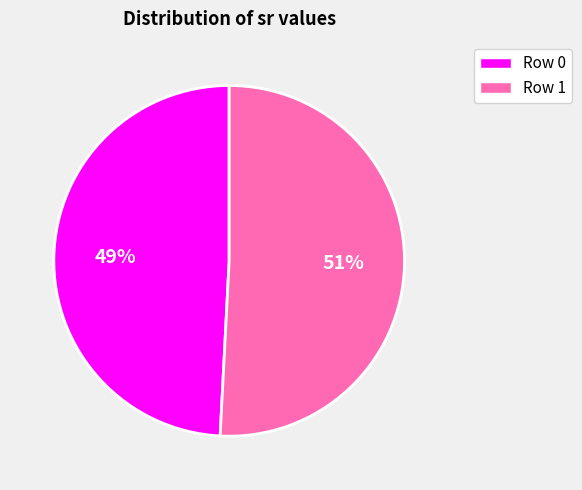

Is the sum of Row 0 and Row 1 greater than half?

Yes